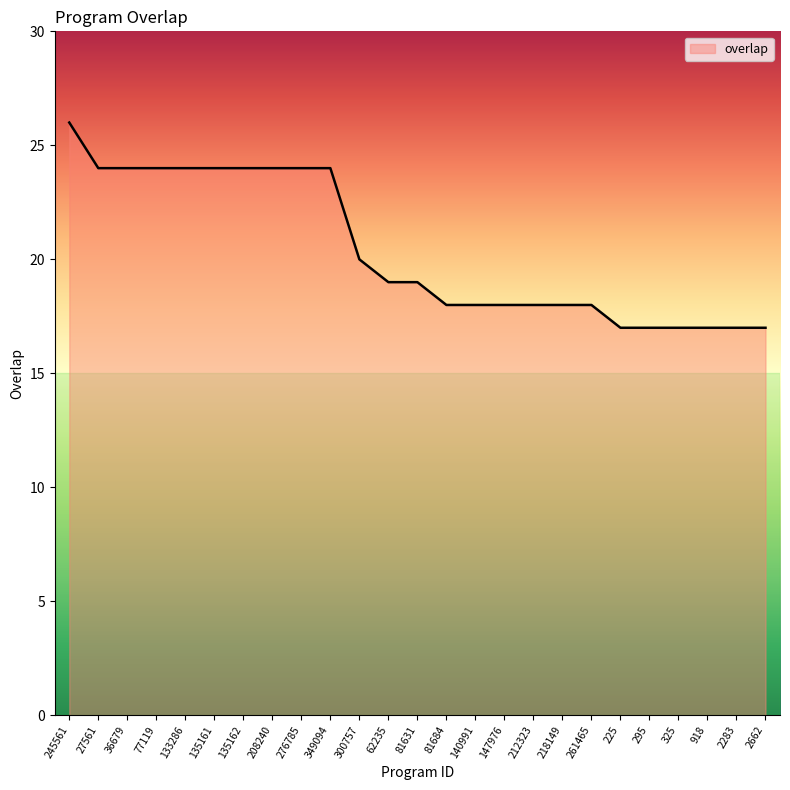

What is the ratio of the value at 225 to the value at 245561?

0.7